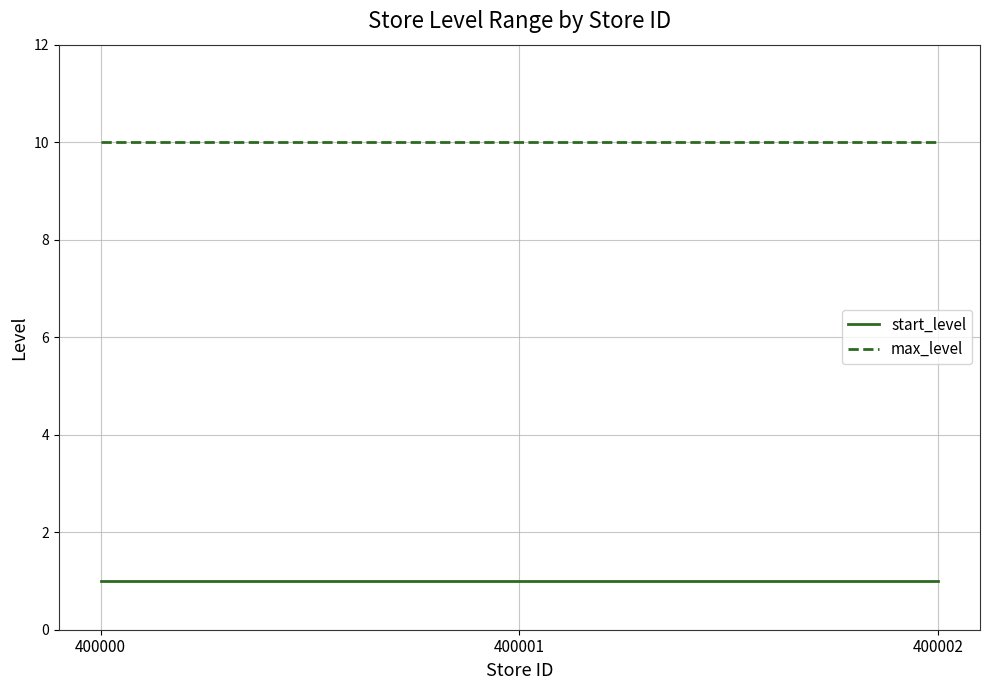

What is the total value across all series at 400000?

11